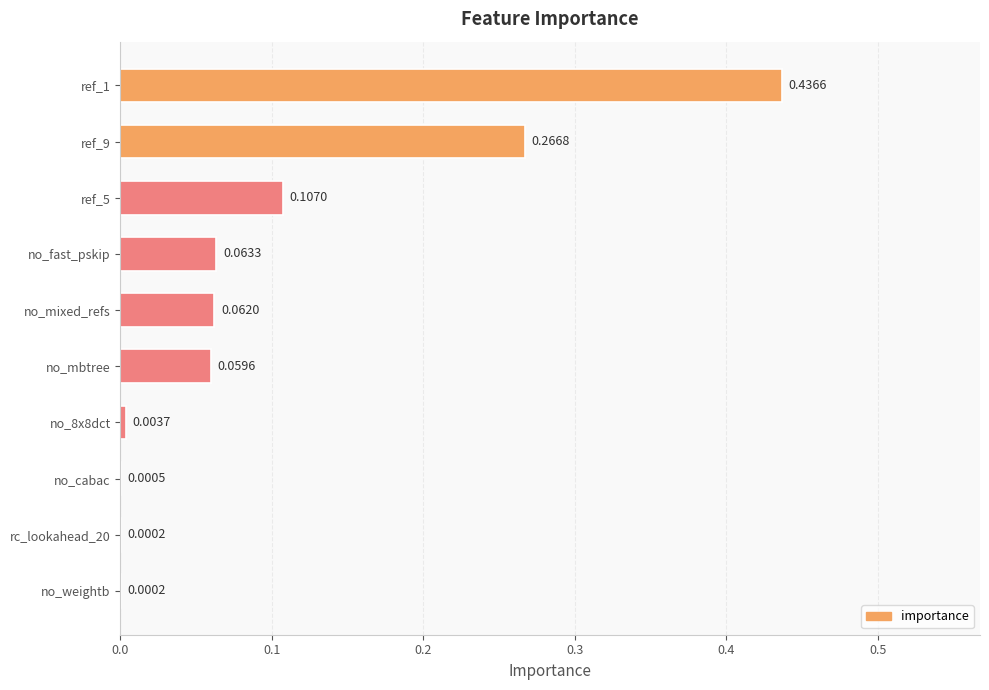

What is the change in value from ref_1 to no_fast_pskip?

-0.4